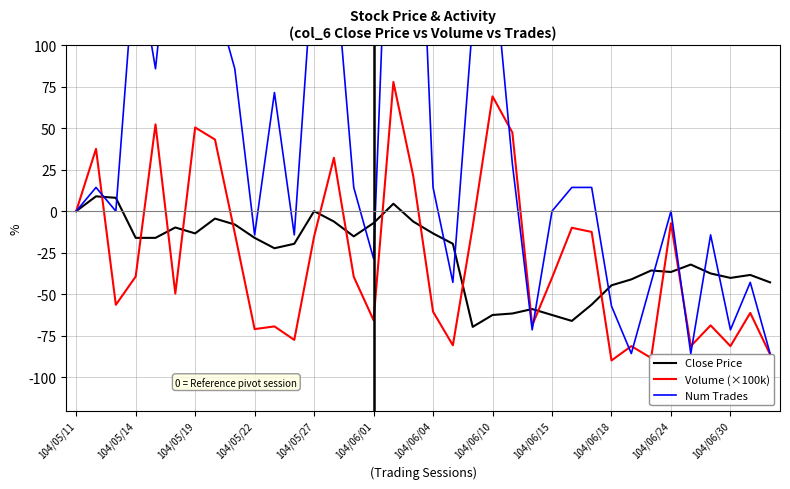

The Close Price series shows -44.6 at 104/06/18. True or false?

True